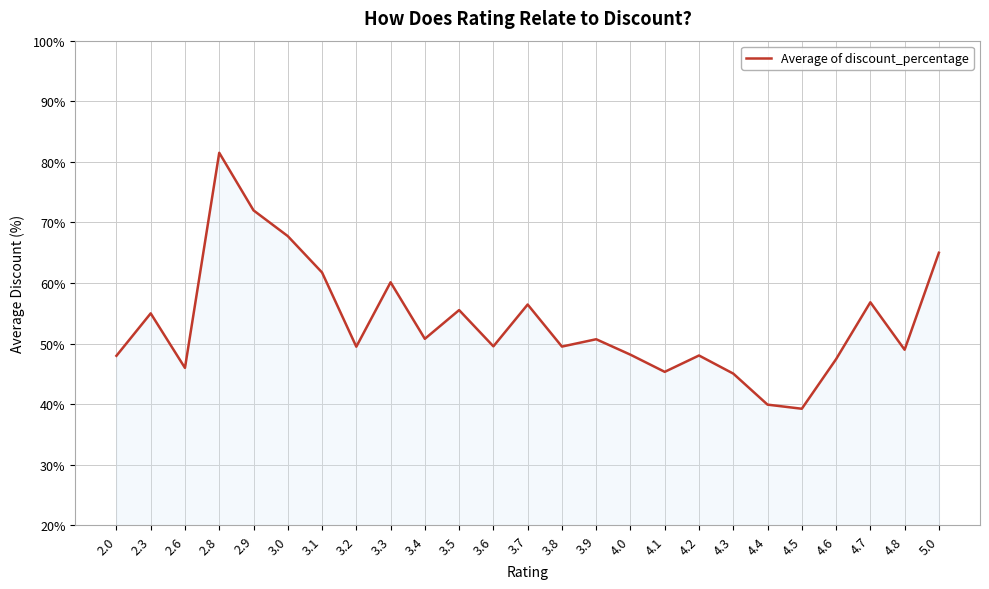

Read the value at 4.5.

39.3